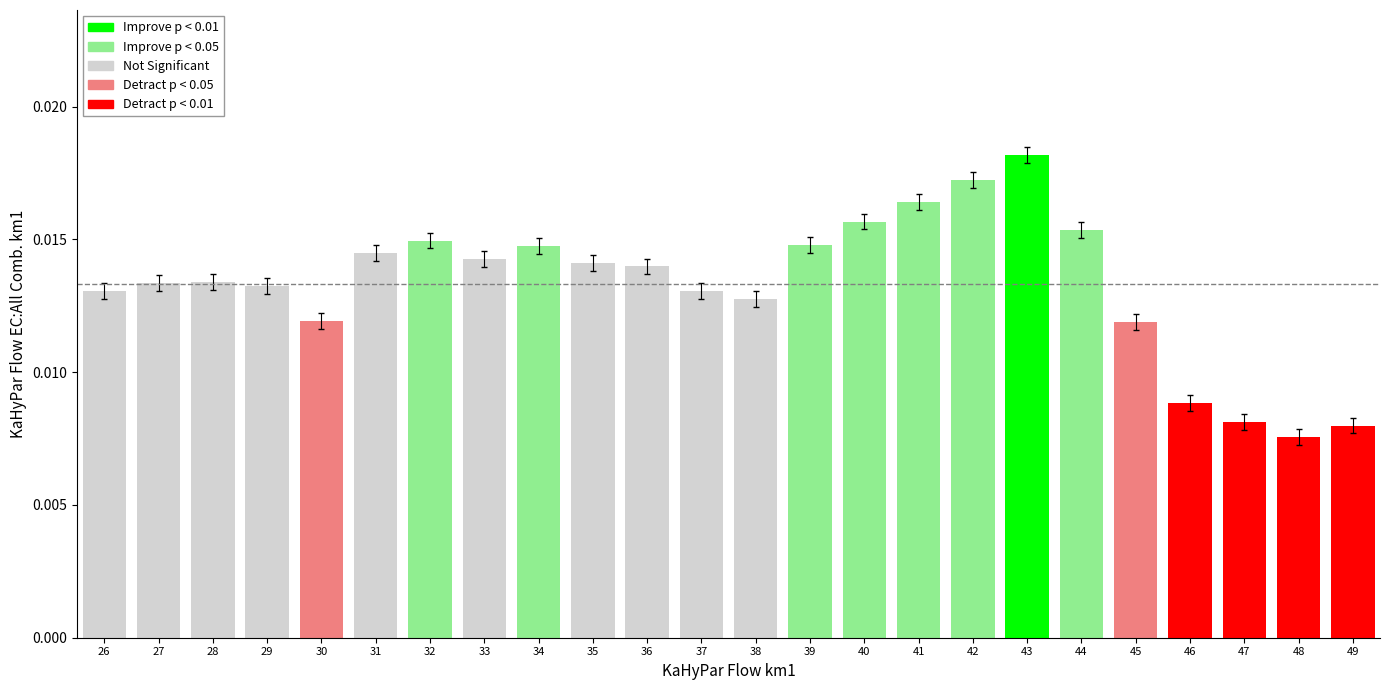

At which category does the chart reach its peak across all series?

43